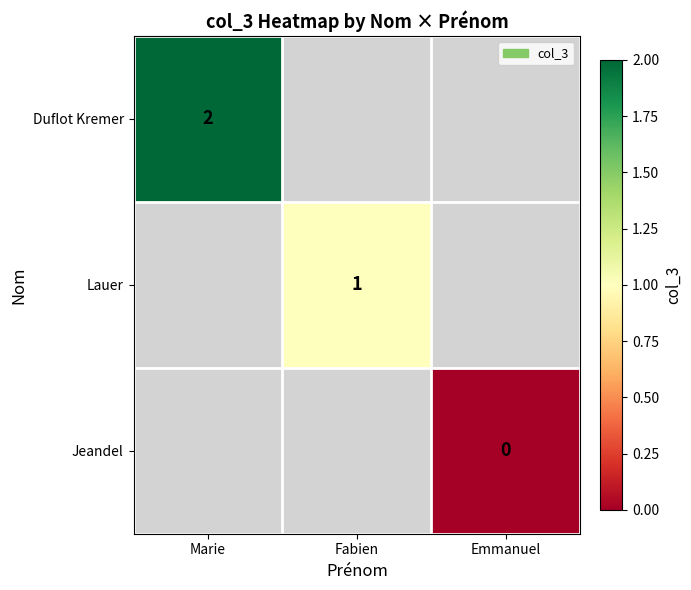

Is it true that Duflot Kremer equals 1 at Marie?

False